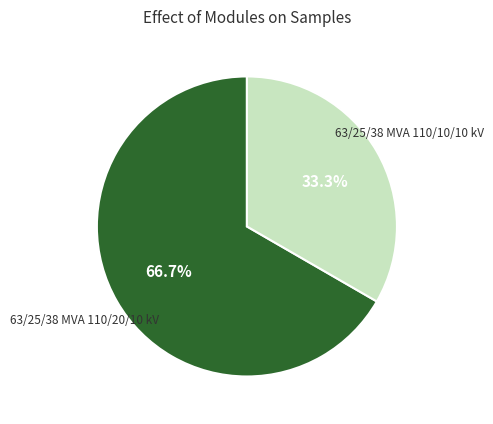

True or false: 63/25/38 MVA 110/10/10 kV accounts for 47% of the total.

False